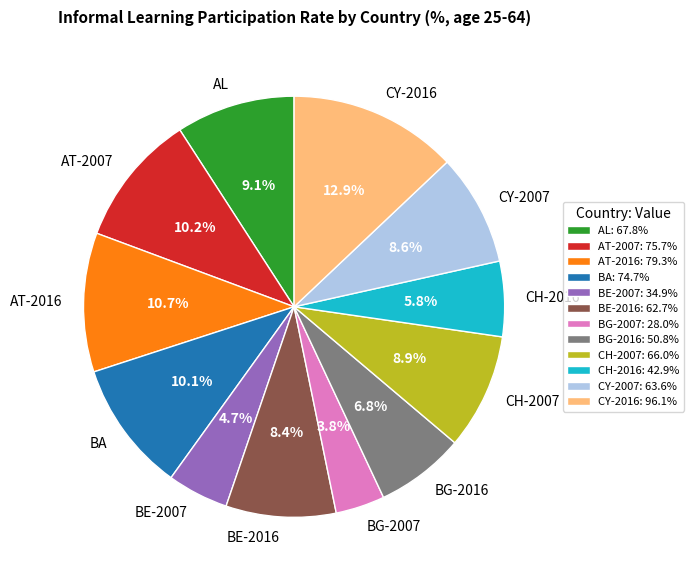

Do BG-2016 and CY-2007 together represent more than half of the pie?

No